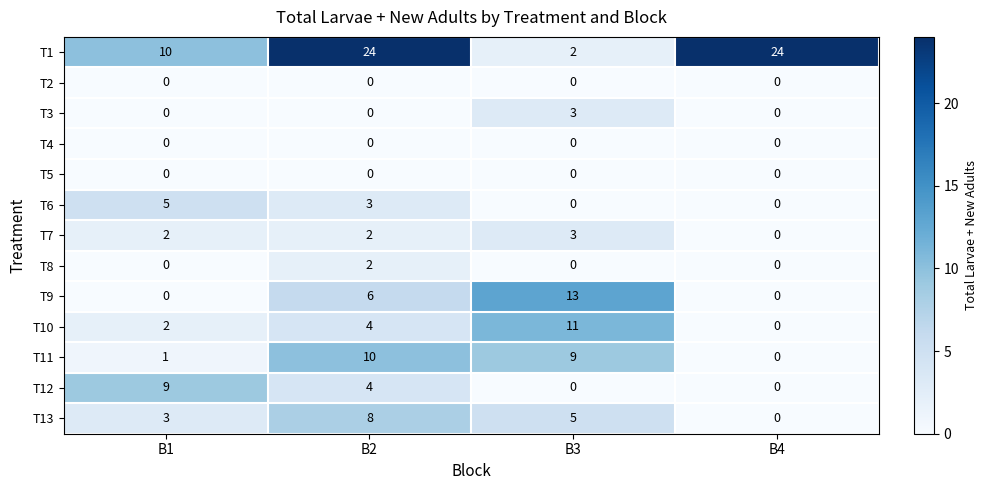

How many T10 values are between 2 and 11?

3